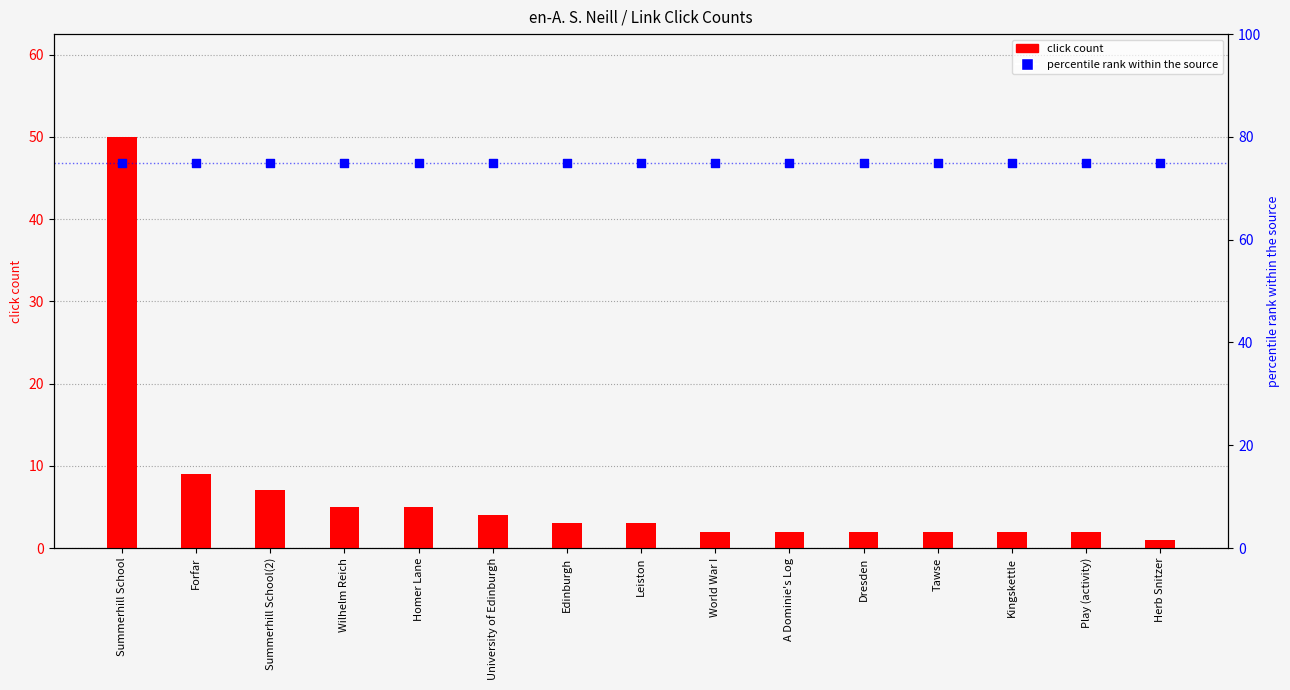

Is the value of click count at World War I greater than the value of percentile rank within the source at Summerhill School?

No